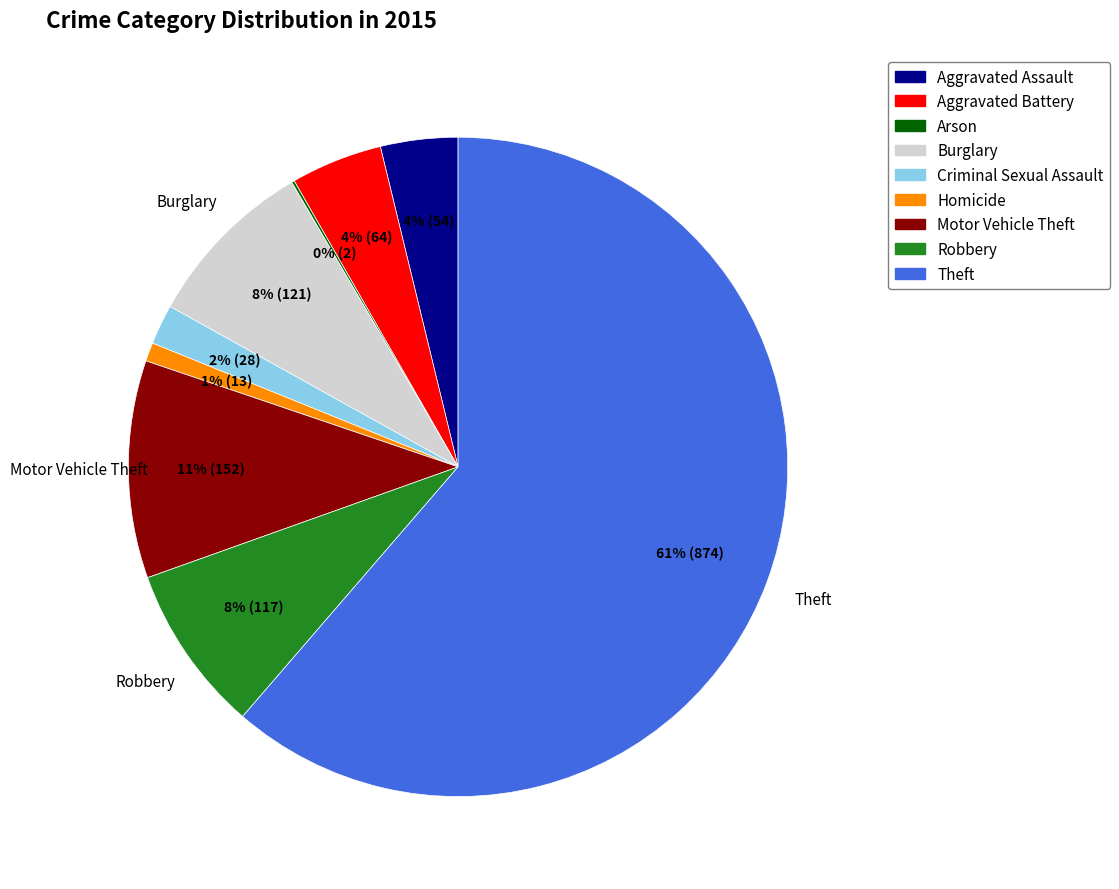

To the nearest percent, what is the average slice percentage?

11%